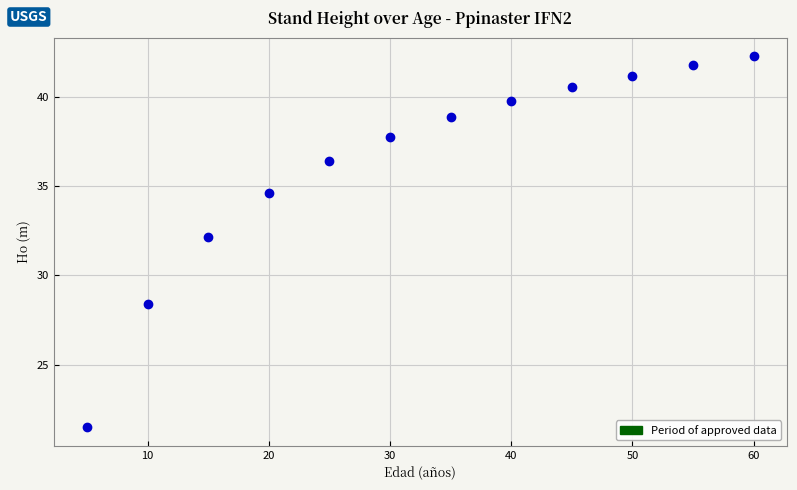

What is the average X value?

32.5